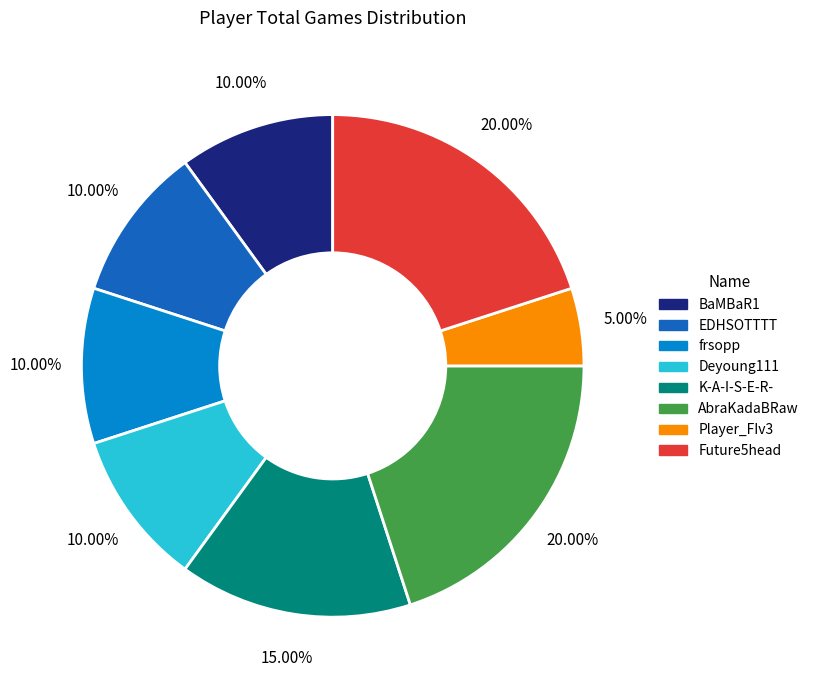

To the nearest percent, what is the difference between the largest and smallest slice percentages?

15%